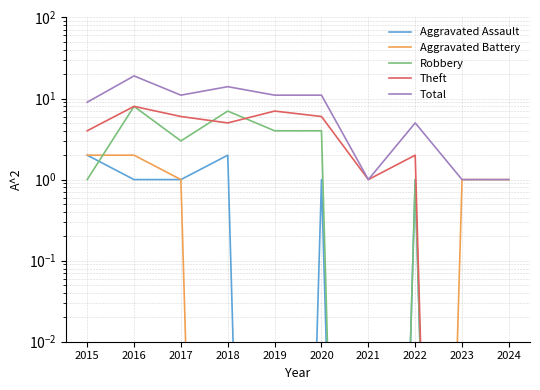

Count the number of data series in this chart.

5